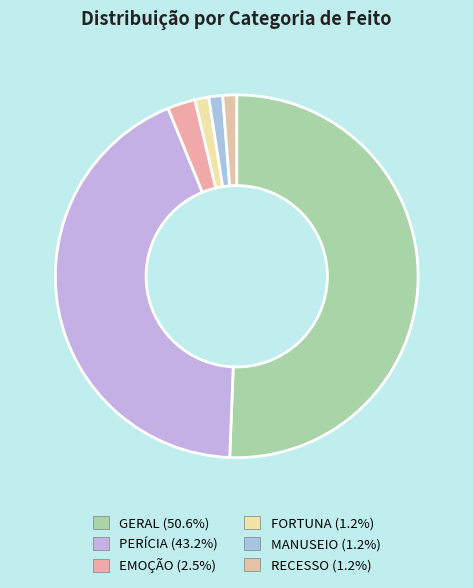

Count the number of slices in the pie.

6